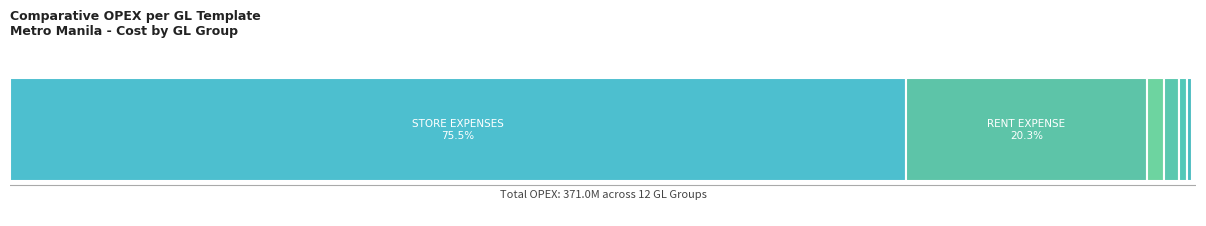

What is the maximum value shown in the chart?

280276313.1